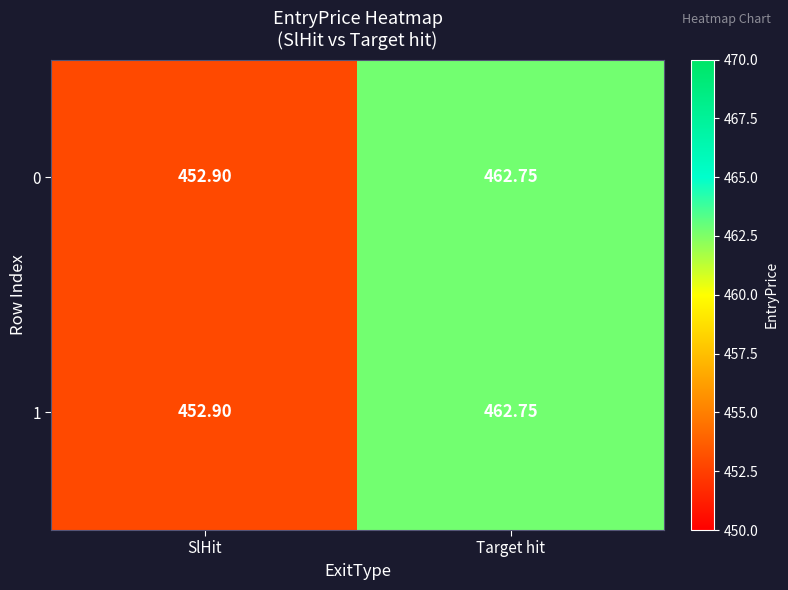

List the labels in order of 1 value, largest first.

Target hit, SlHit